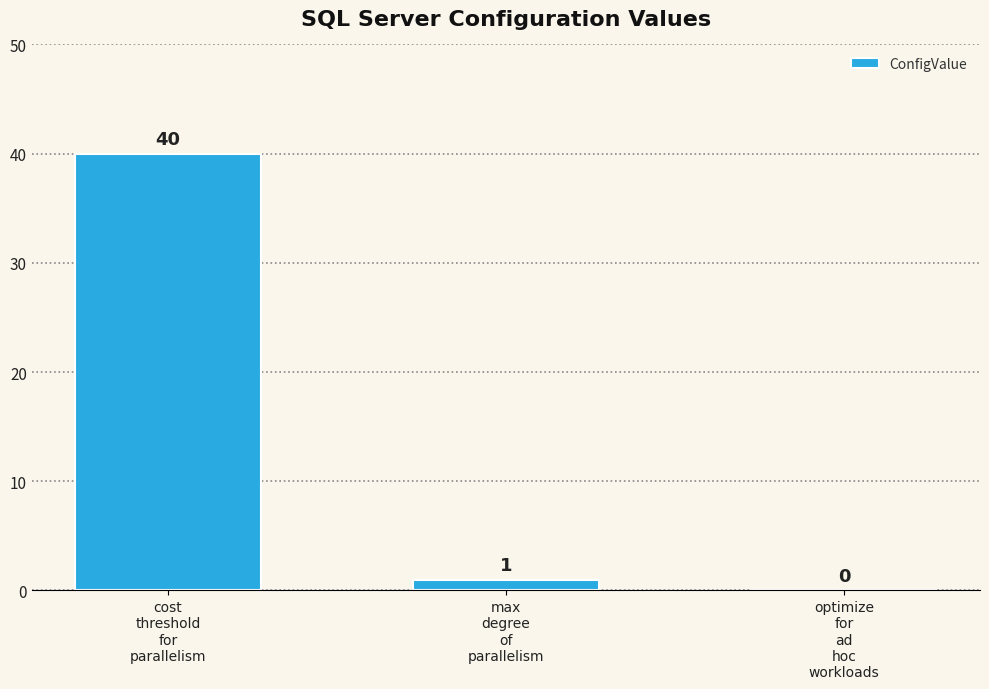

Reading left to right, extract all data points from this chart.

40	1	0